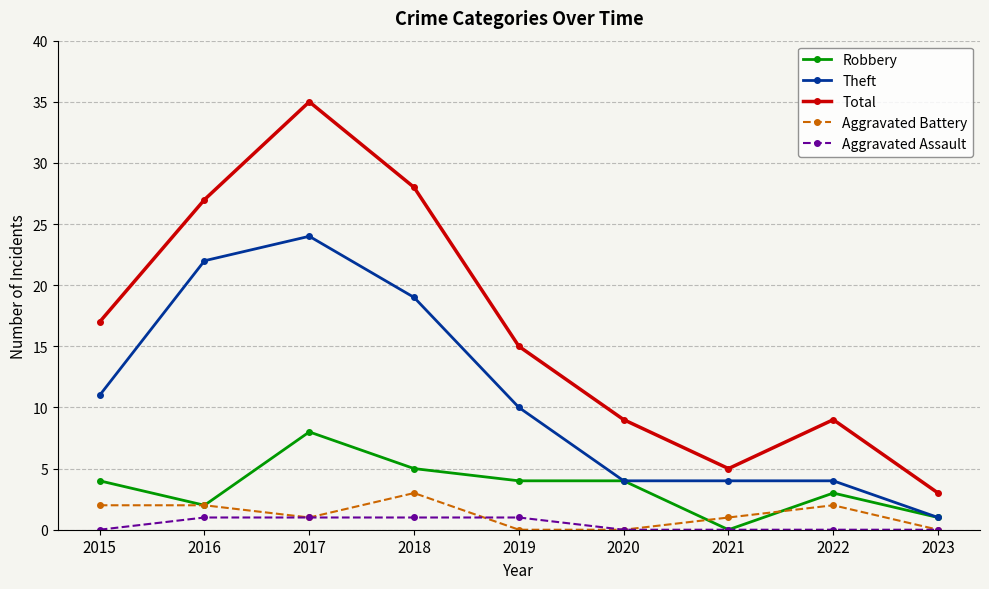

Is this an area chart (filled region under the line)?

No